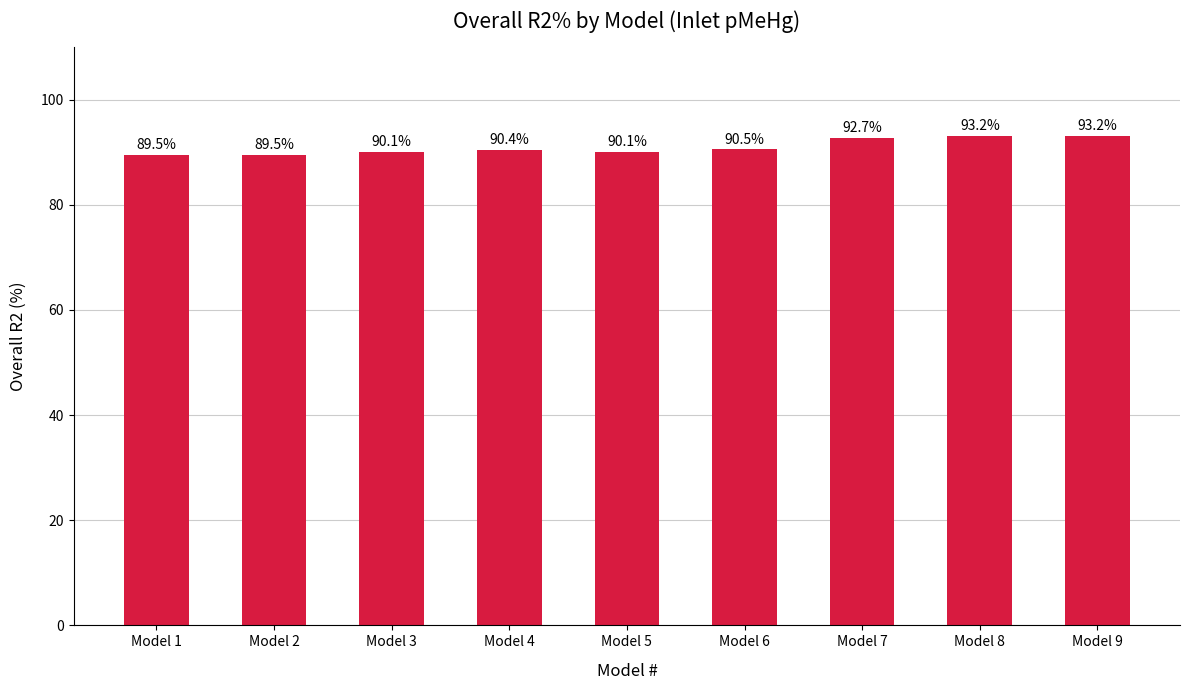

What is the sum of the values at Model 3 and Model 4?

180.5